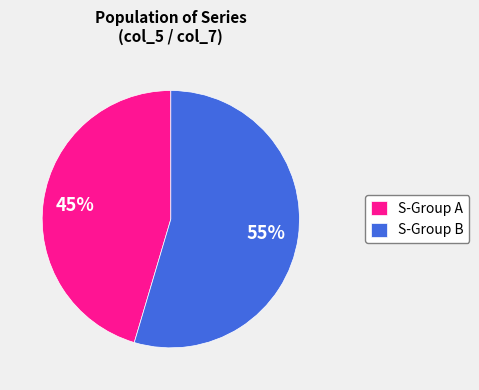

To the nearest percent, what is the combined percentage of S-Group A and S-Group B?

100%